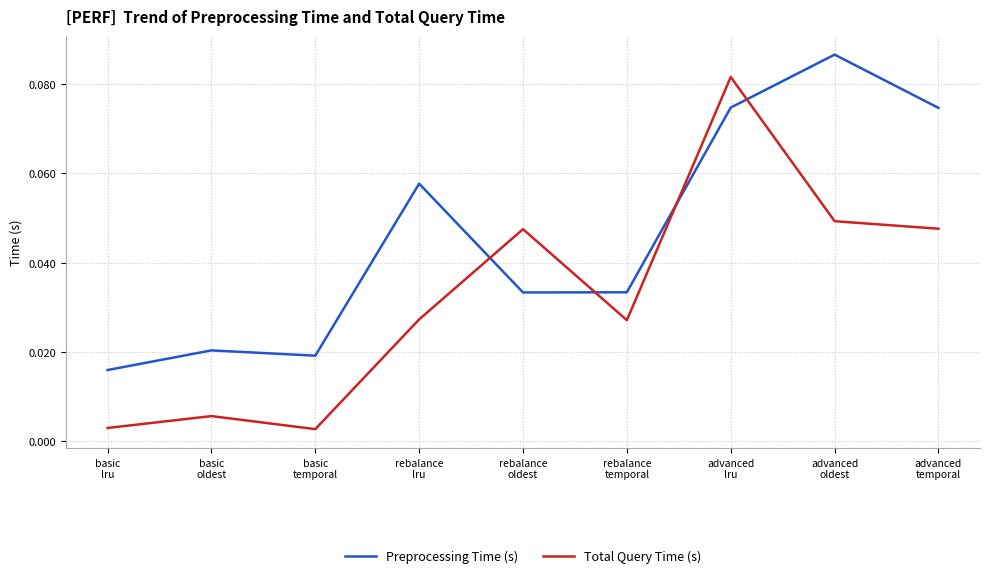

True or false: Total Query Time (s) has more than 0 points higher than both neighbors.

True